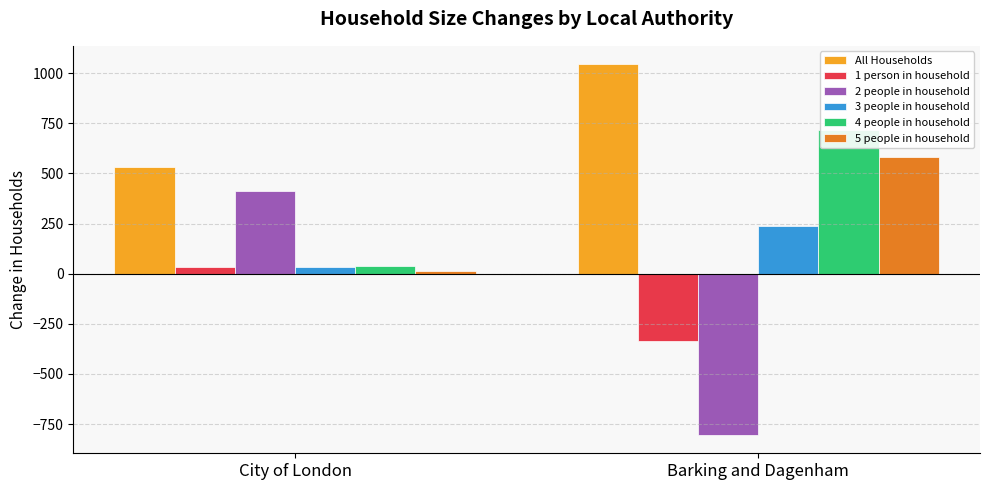

Count the All Households values in the range 532 to 1044.

2